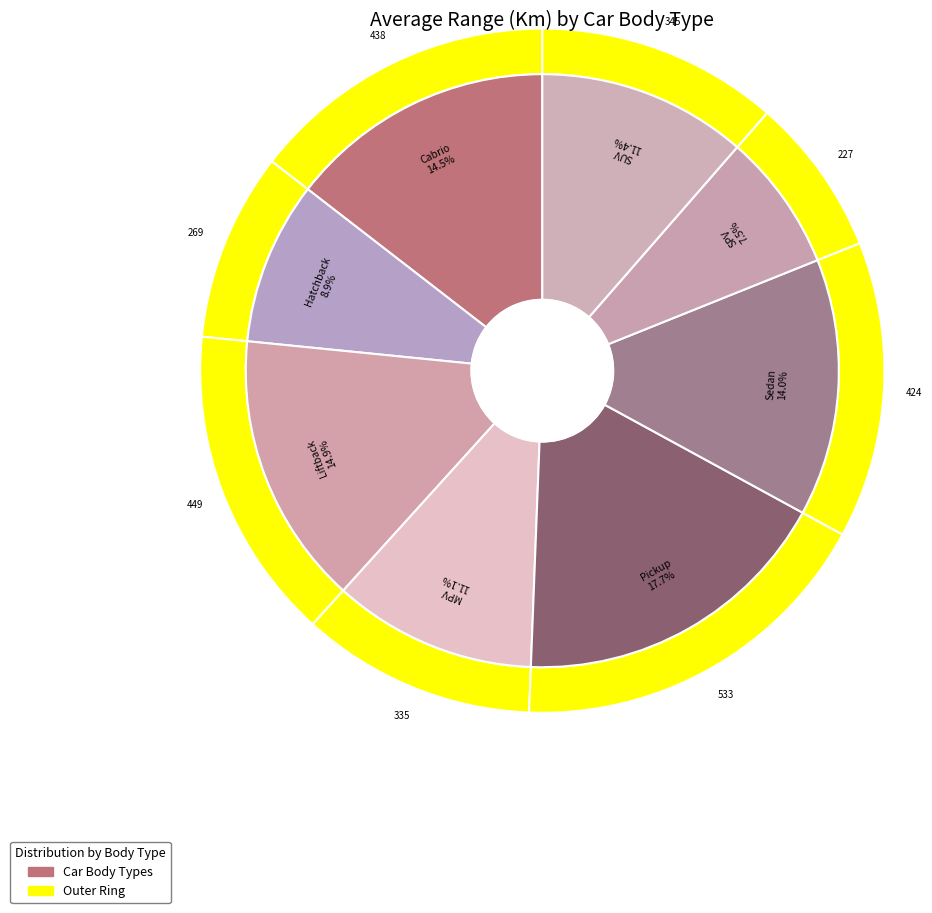

What percentage is the Pickup slice, to the nearest percent?

18%